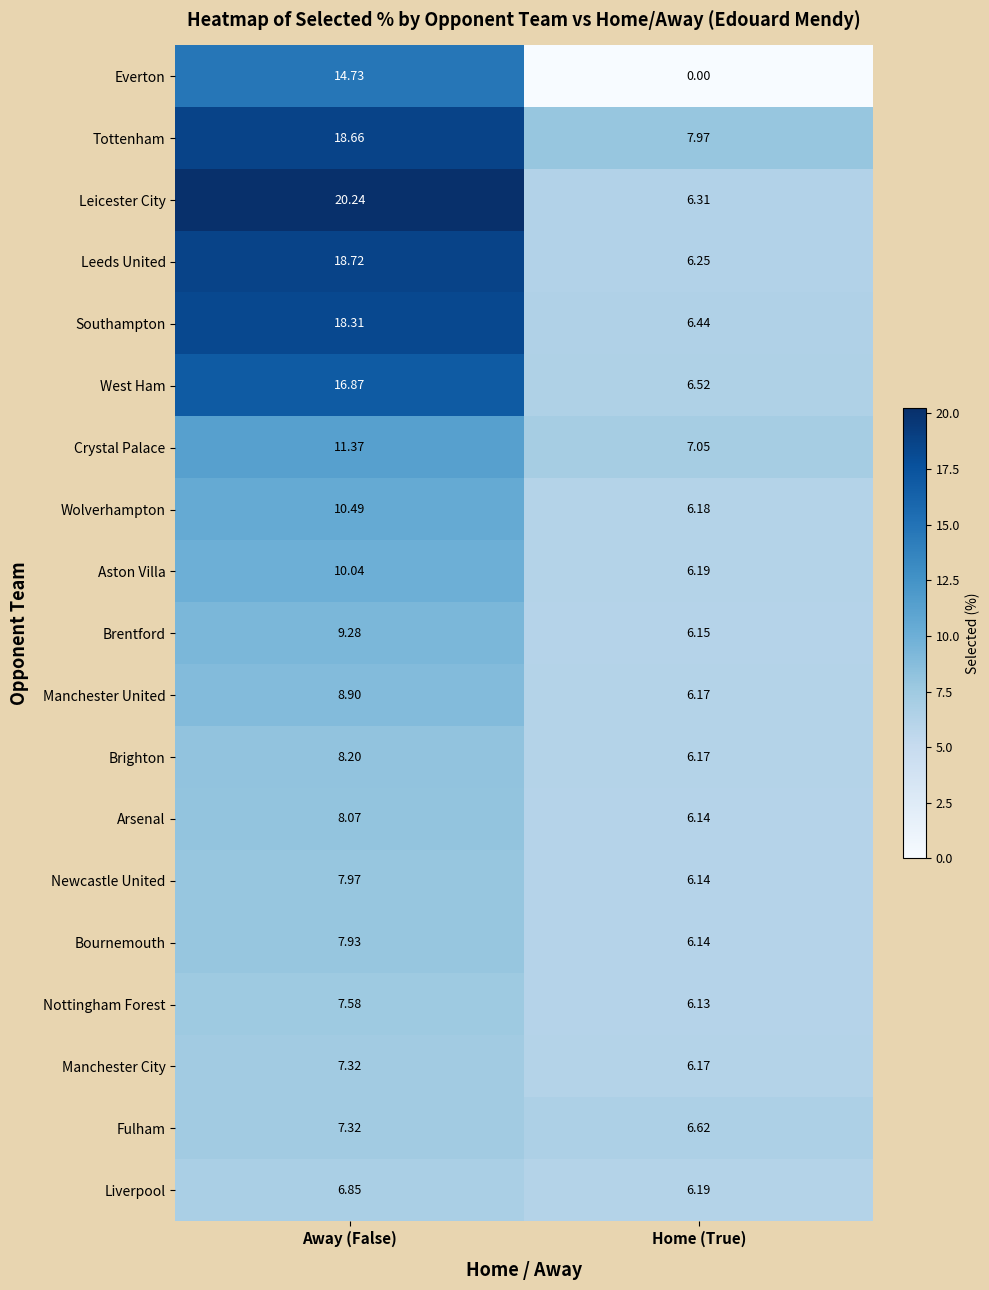

At which label does Wolverhampton reach its peak?

Away (False)